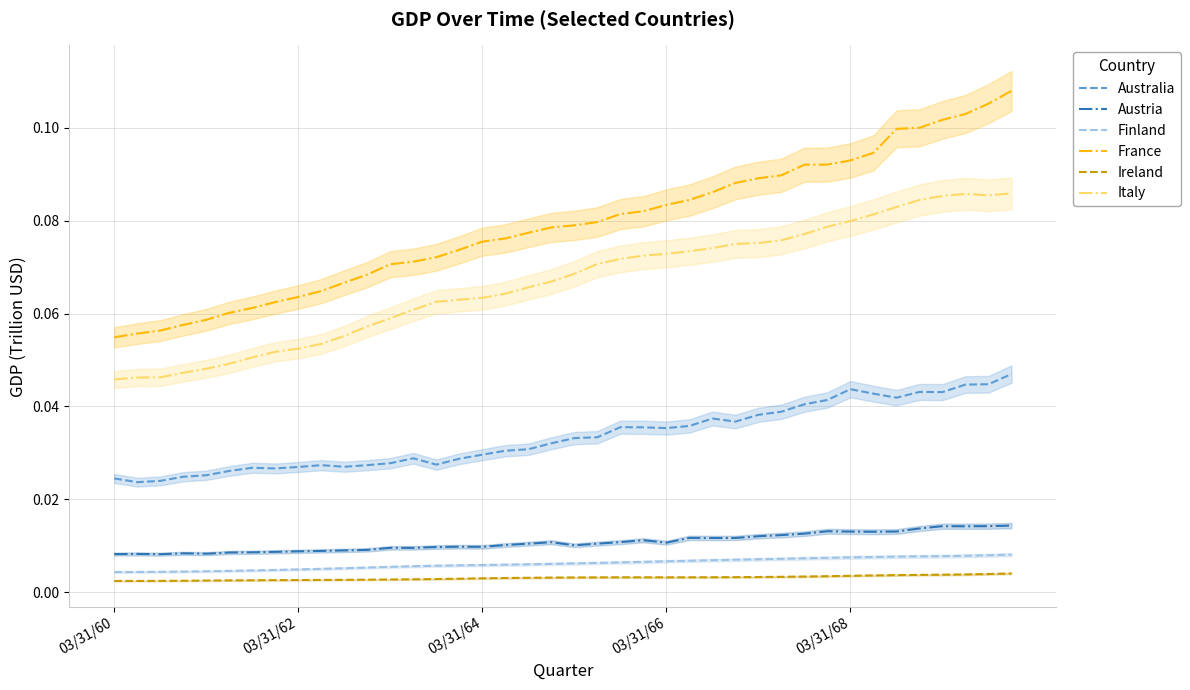

True or false: Finland and Australia cross at least once.

False